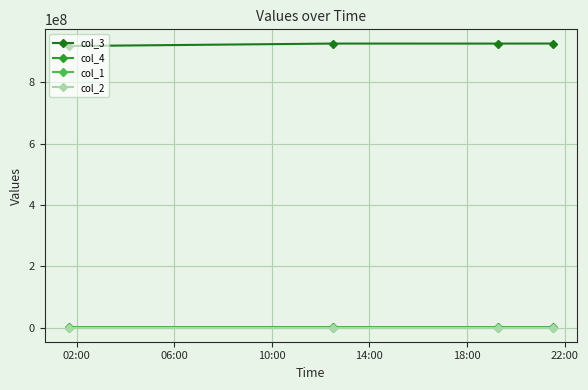

True or false: col_1 has more than 2 interior local peaks.

False